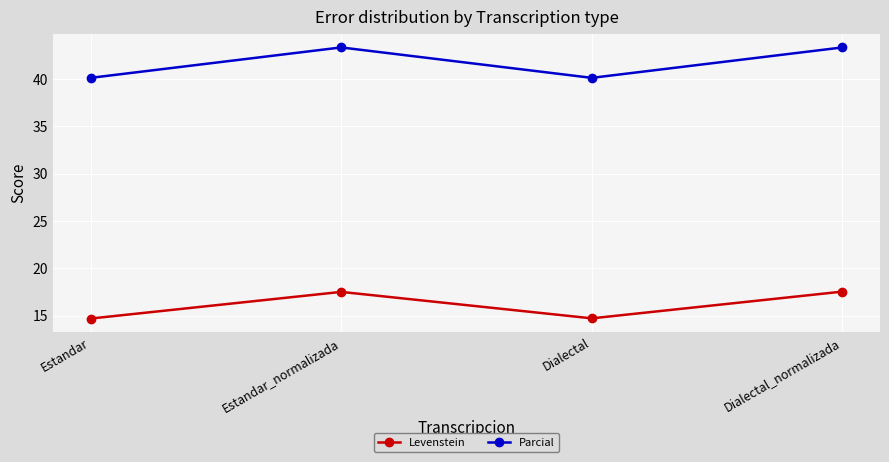

What is the average value of the Levenstein series?

16.1